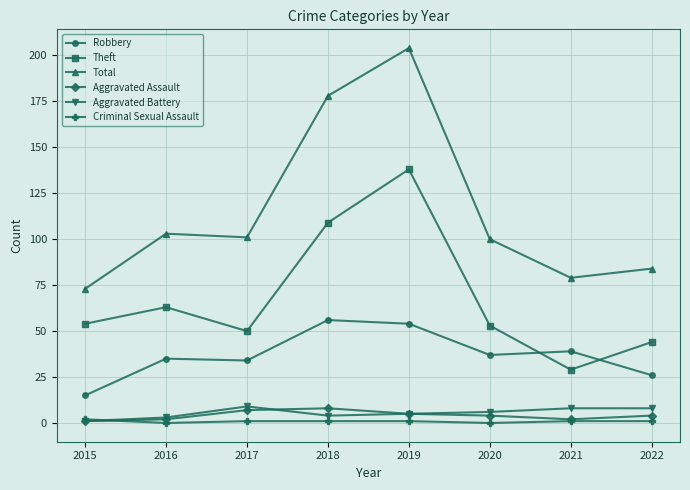

True or false: Aggravated Battery has a value of 3 at 2016.

True